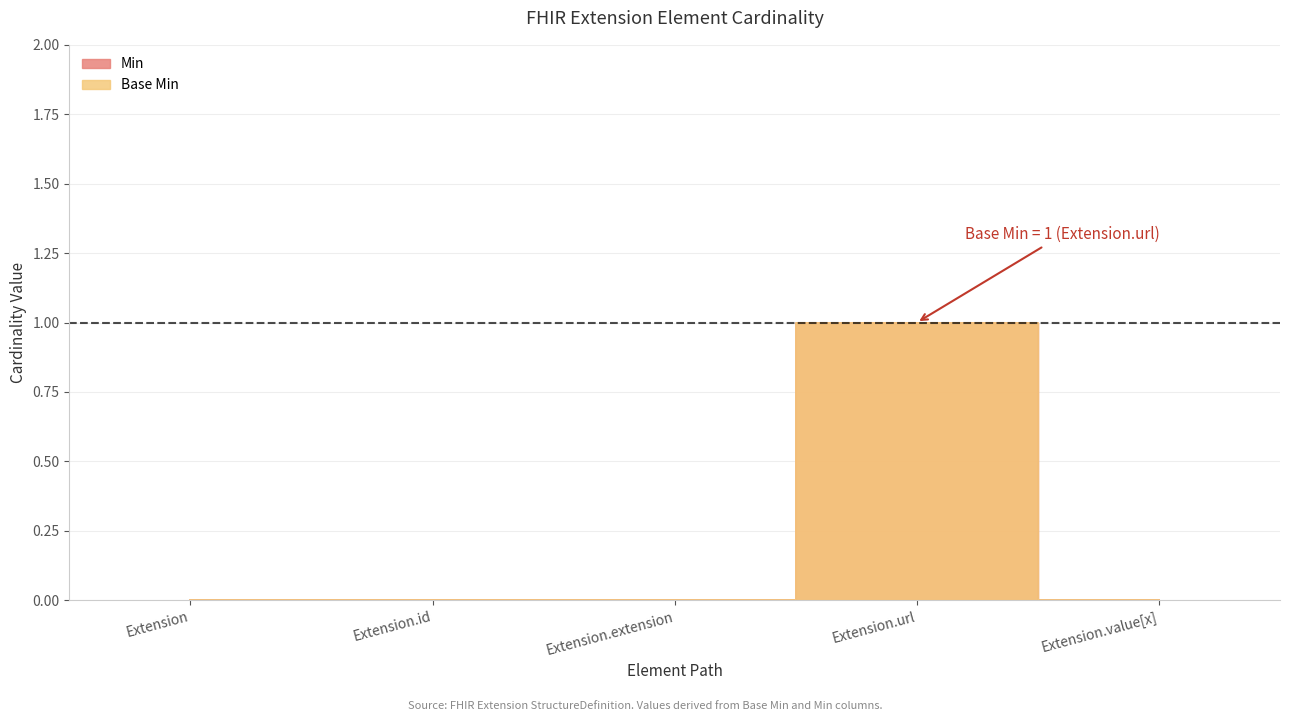

What is the highest value of the Base Min series?

1